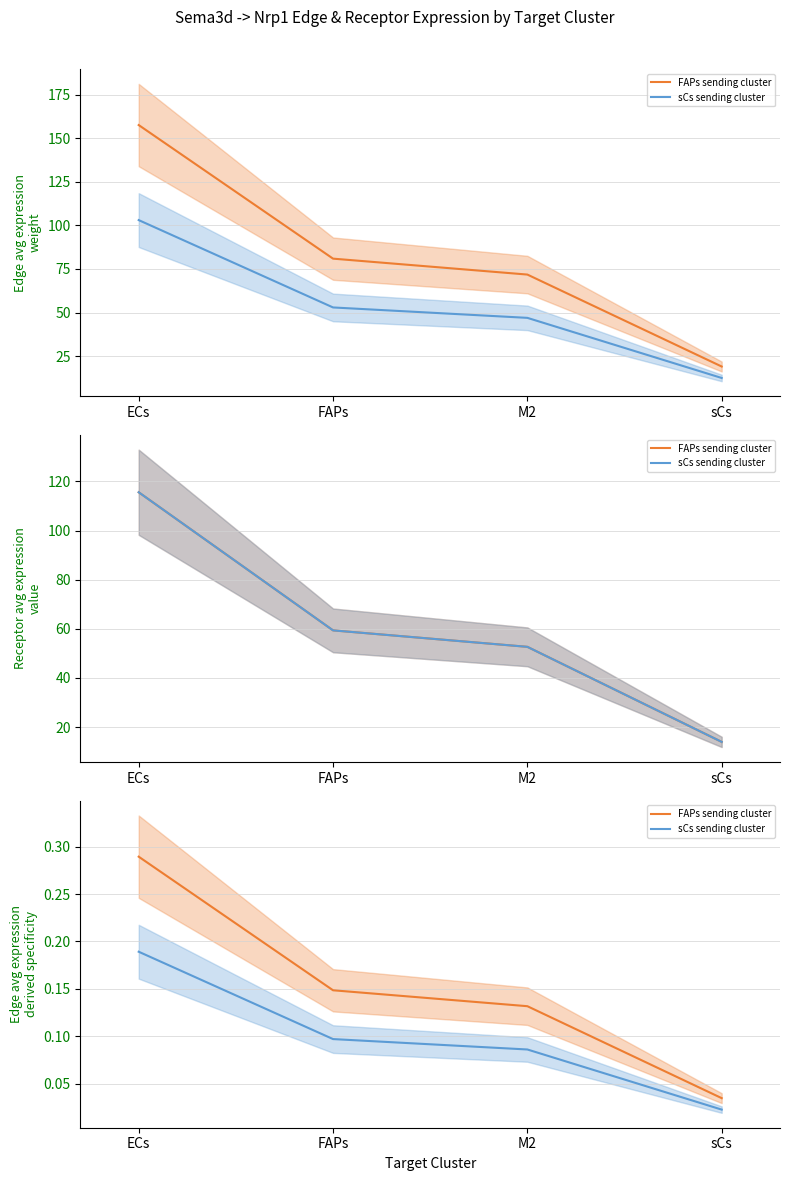

Is the value of FAPs sending cluster at ECs greater than the value of sCs sending cluster at FAPs?

Yes